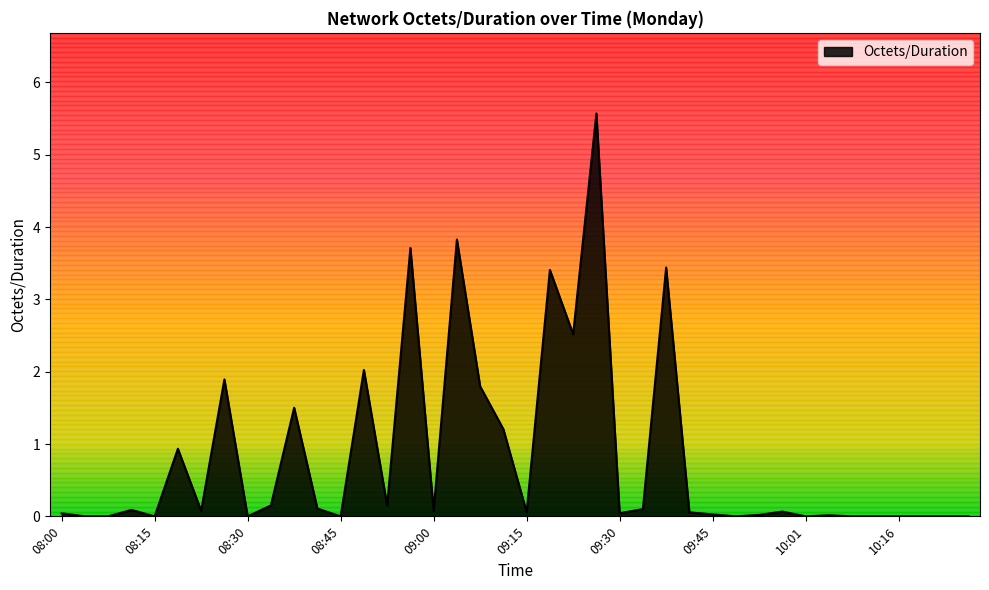

What is the maximum value shown in the chart?

5.6